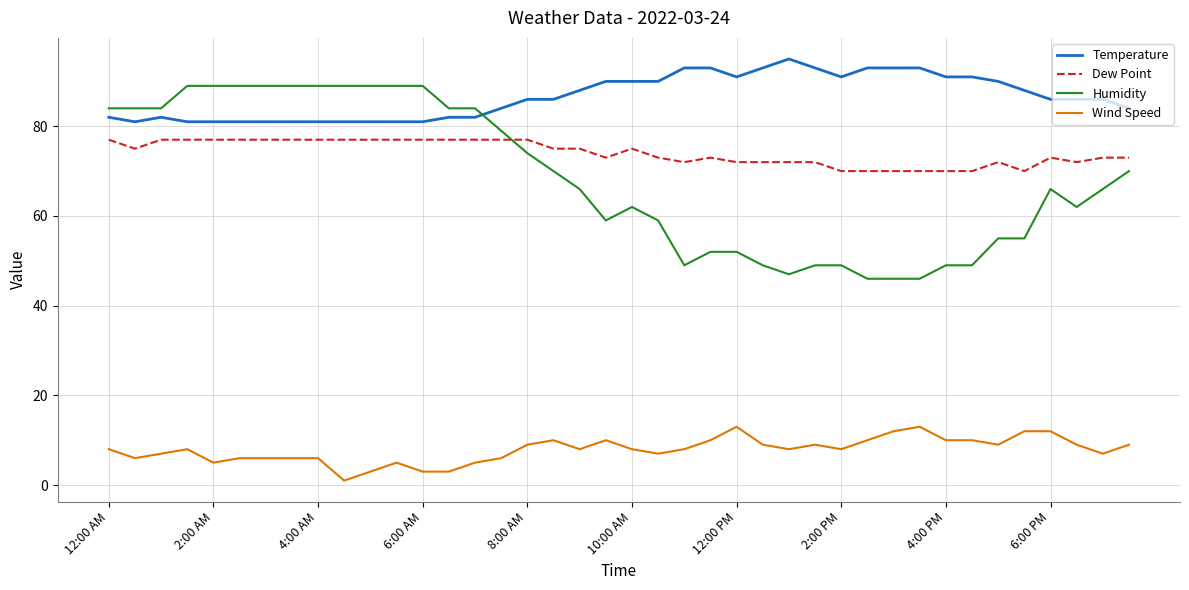

Count the Dew Point values in the range 72 to 77.

33